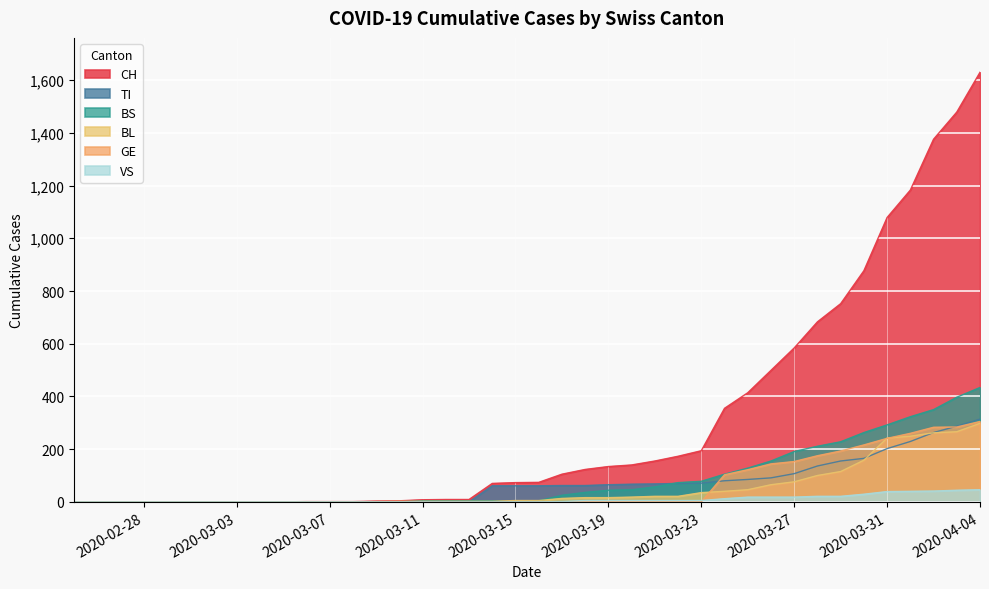

True or false: GE has more than 1 interior local peaks.

False